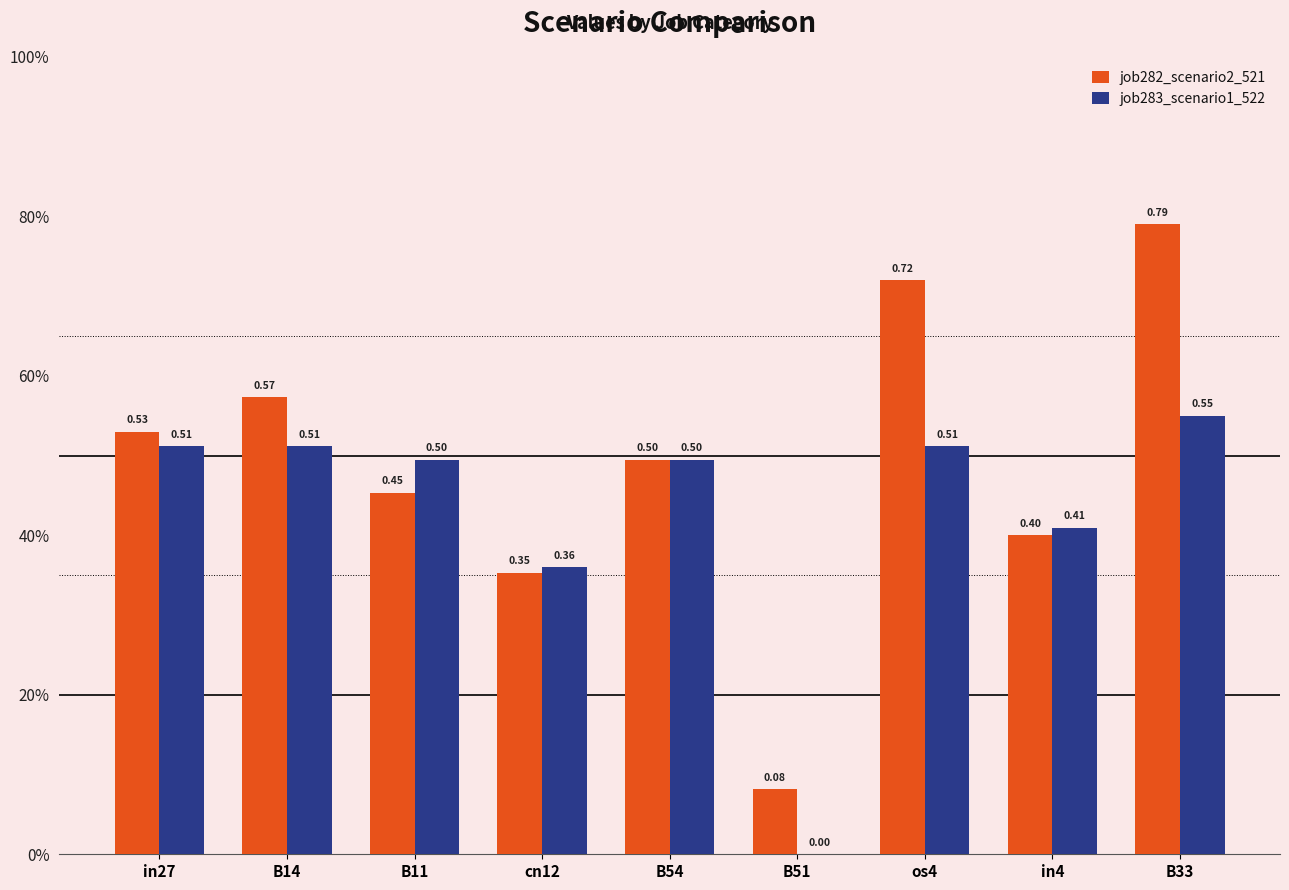

True or false: job283_scenario1_522 has a value of 0.5 at B14.

True